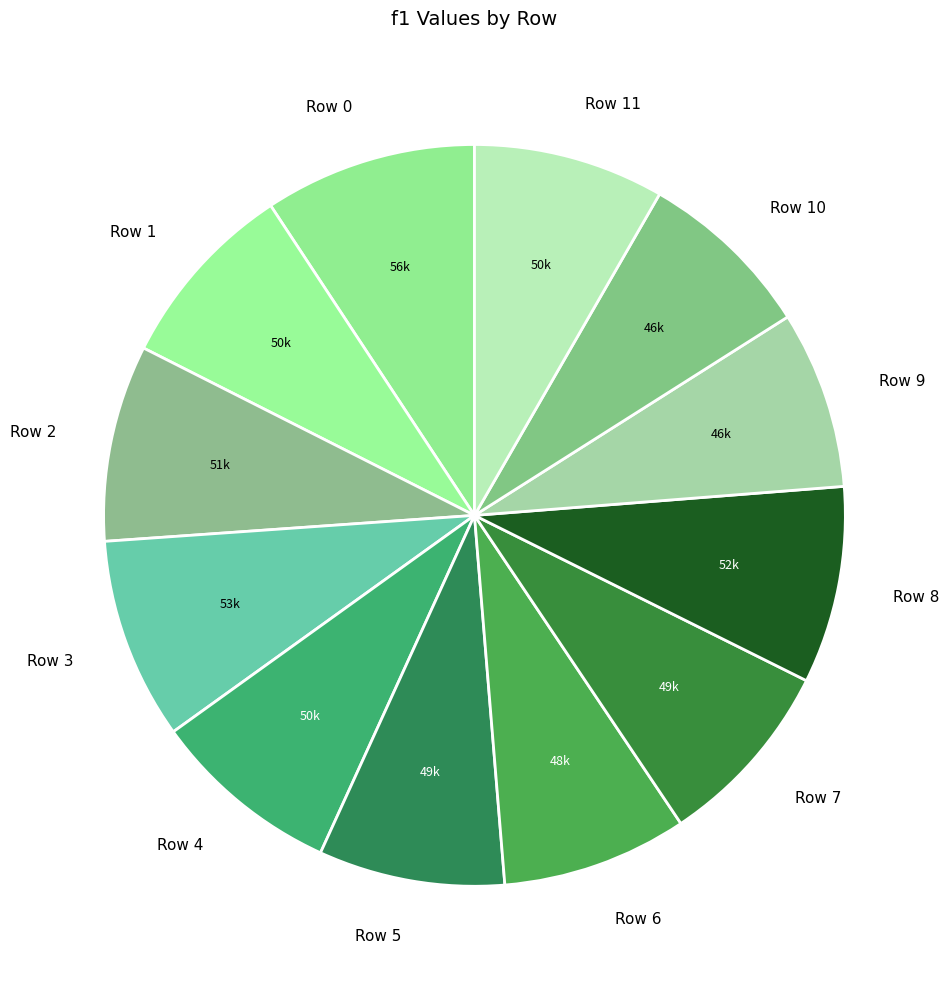

Is it true that Row 5 is 14% of the pie?

False